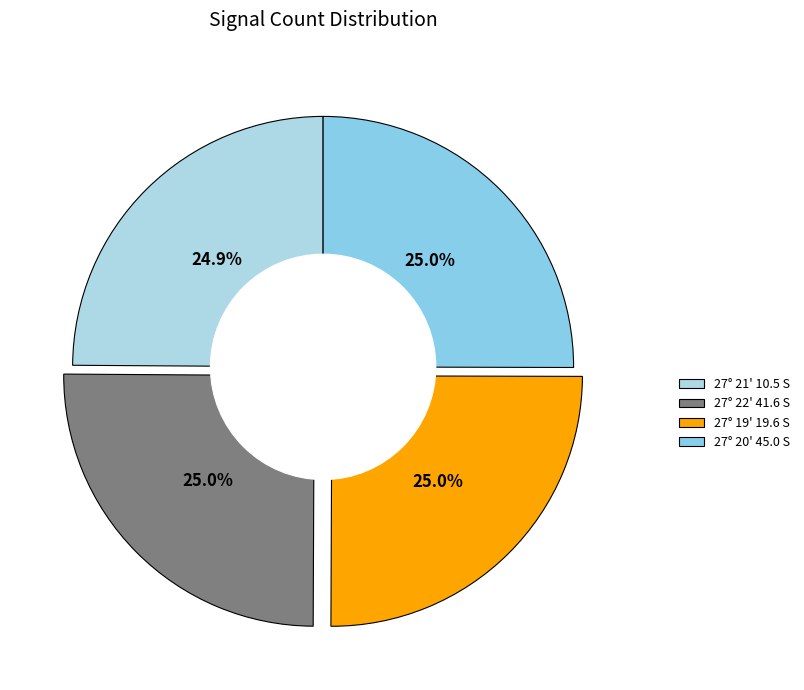

Is it true that 27° 19' 19.6 S is 25% of the pie?

True